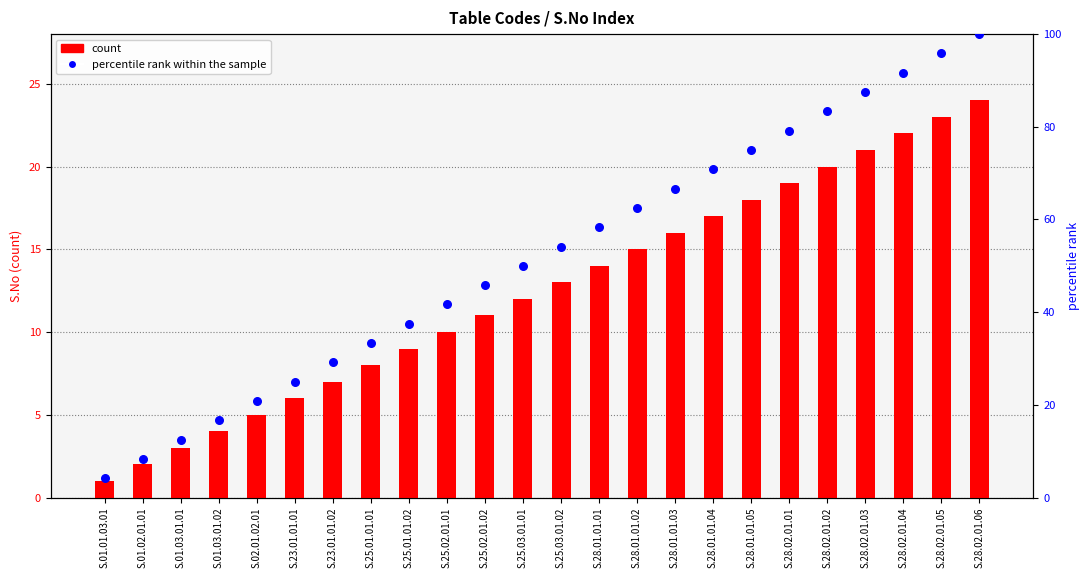

Which series has the largest Y range (max minus min)?

percentile rank within the sample